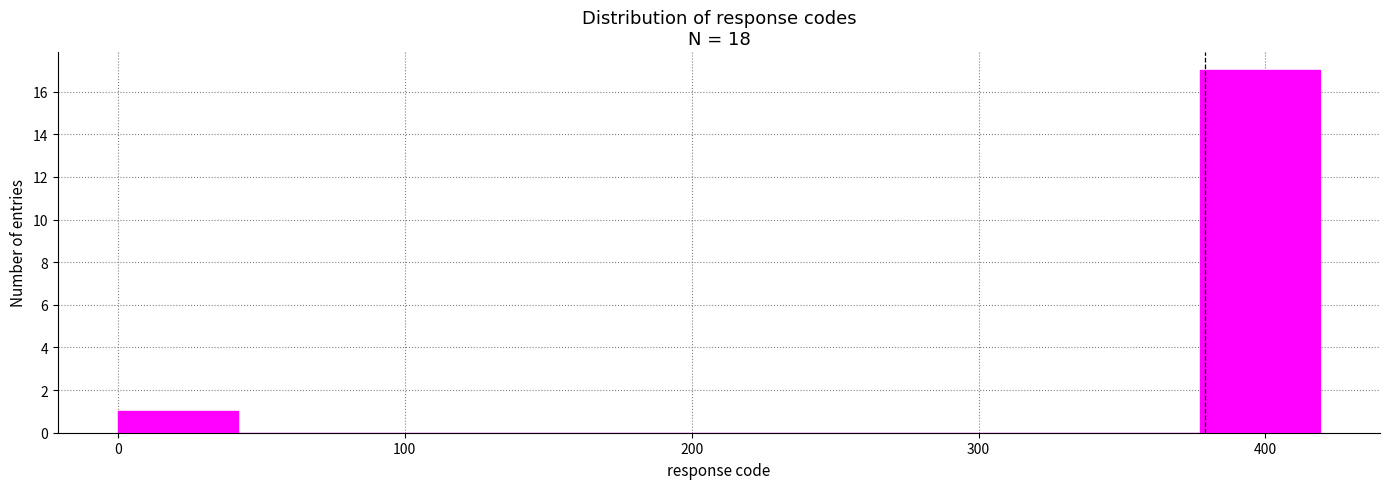

How tall is the bar that spans 380 to 420 on the x-axis? Neither the bar edges nor the heights are printed on the chart, so give them approximately, as read against the axes.

17